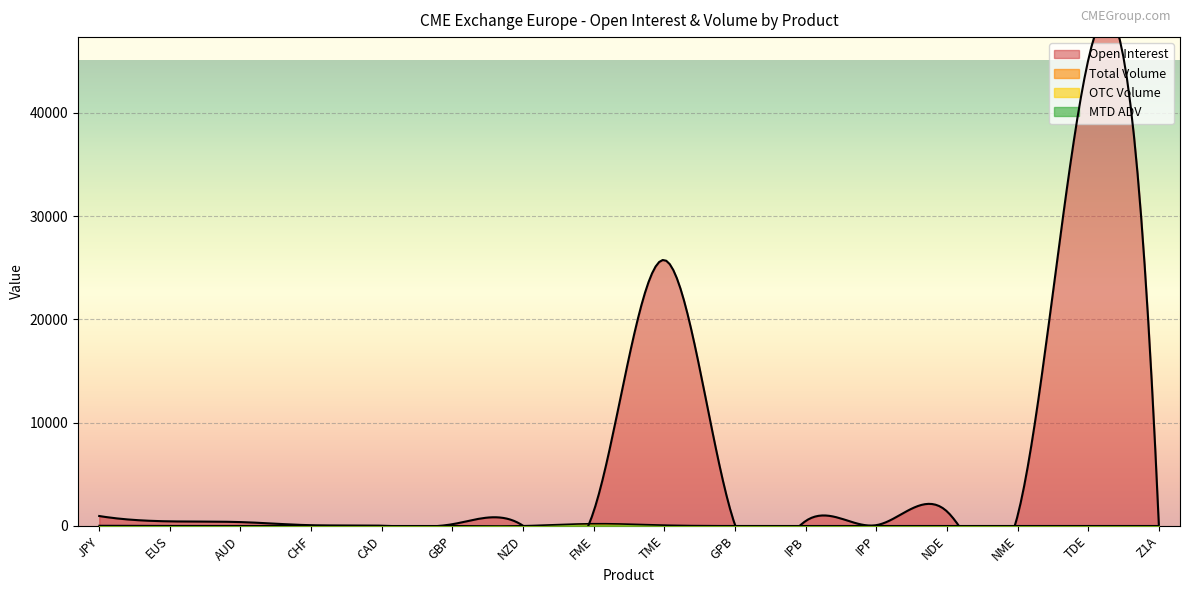

The value of MTD ADV at FME is 40.0. True or false?

True